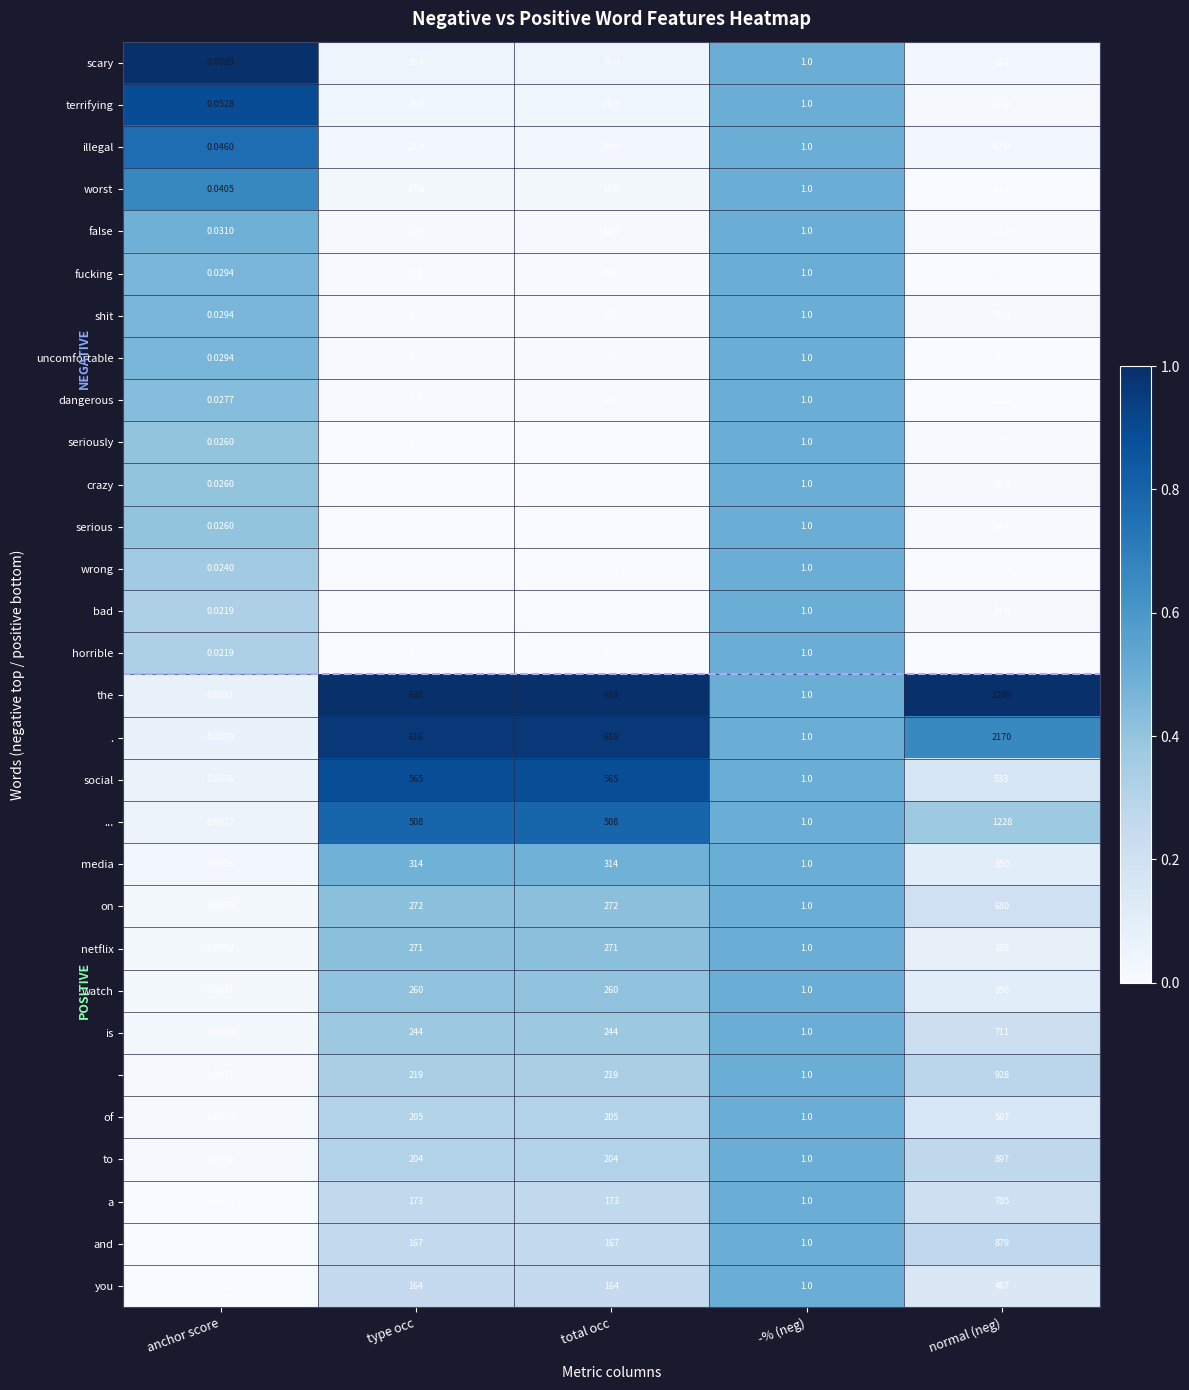

Which category has the lowest value across all series?

anchor score